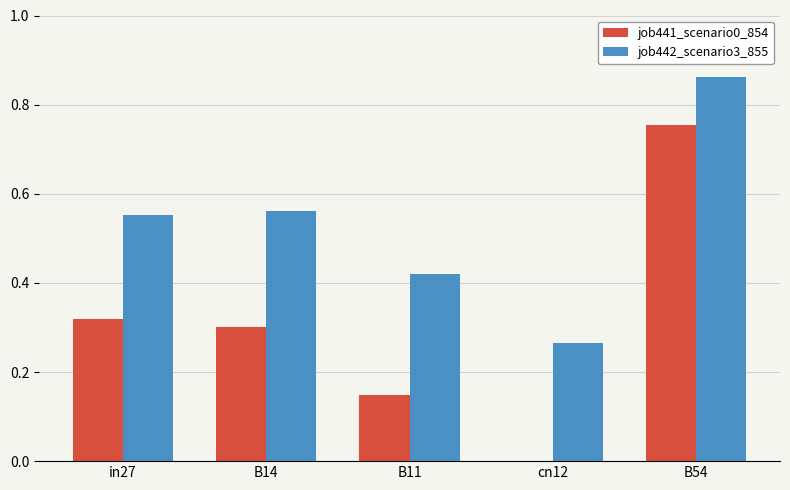

What is the sum of the job442_scenario3_855 values at B54 and in27?

1.4